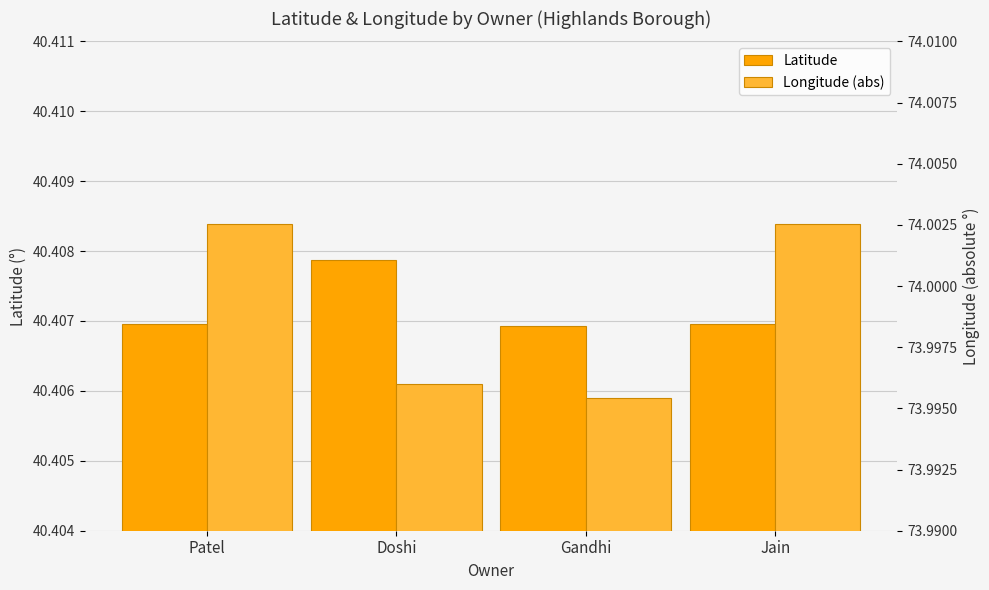

Which series has the largest total across all categories?

Longitude (abs)